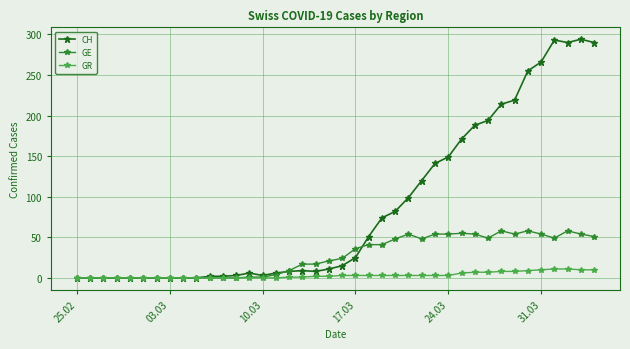

What is the sum of all GE values?

1064